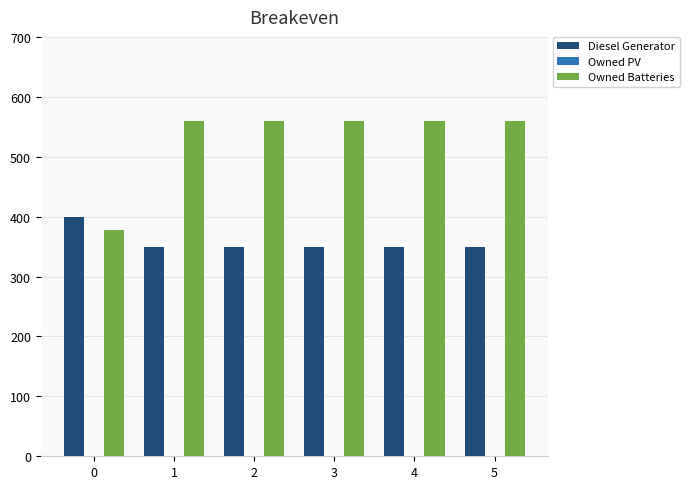

Rank the series at 5 from highest to lowest value.

Owned Batteries, Diesel Generator